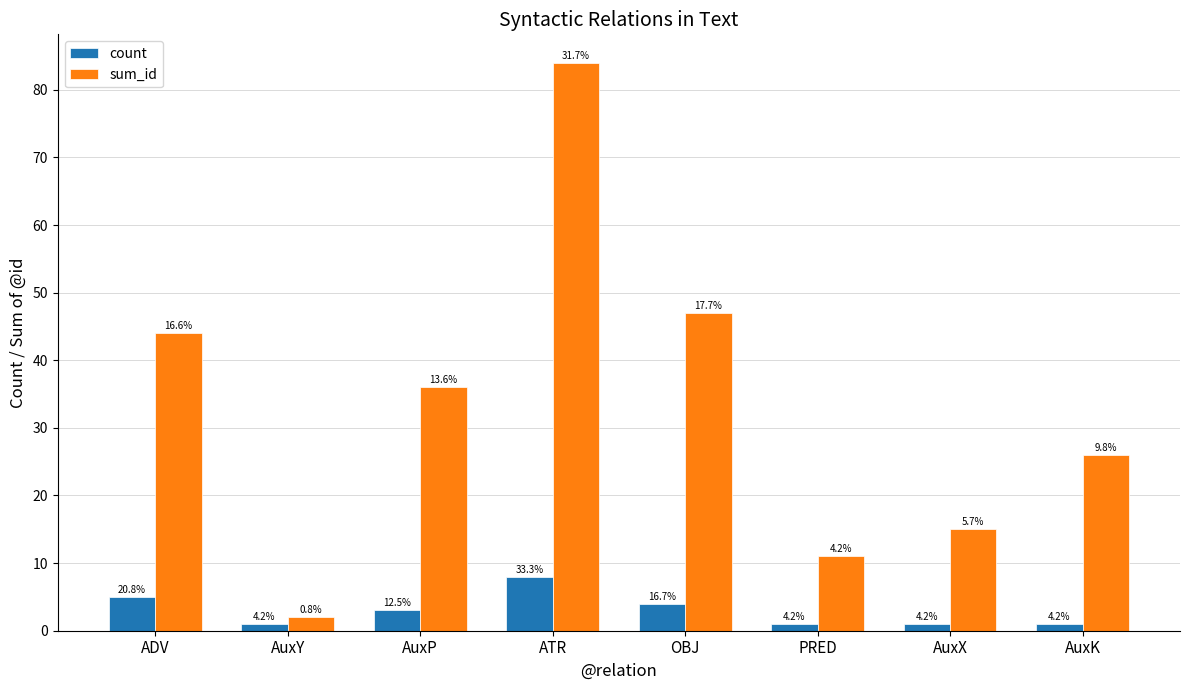

Is it true that count equals 2 at AuxY?

False